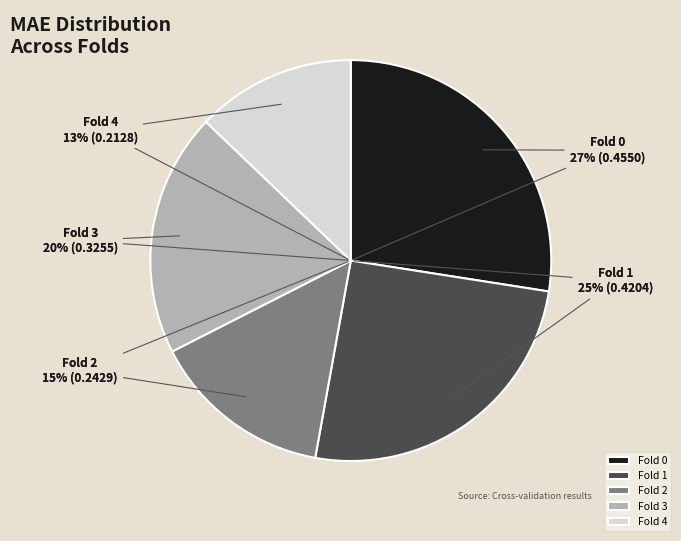

Is there a majority slice in this chart?

No